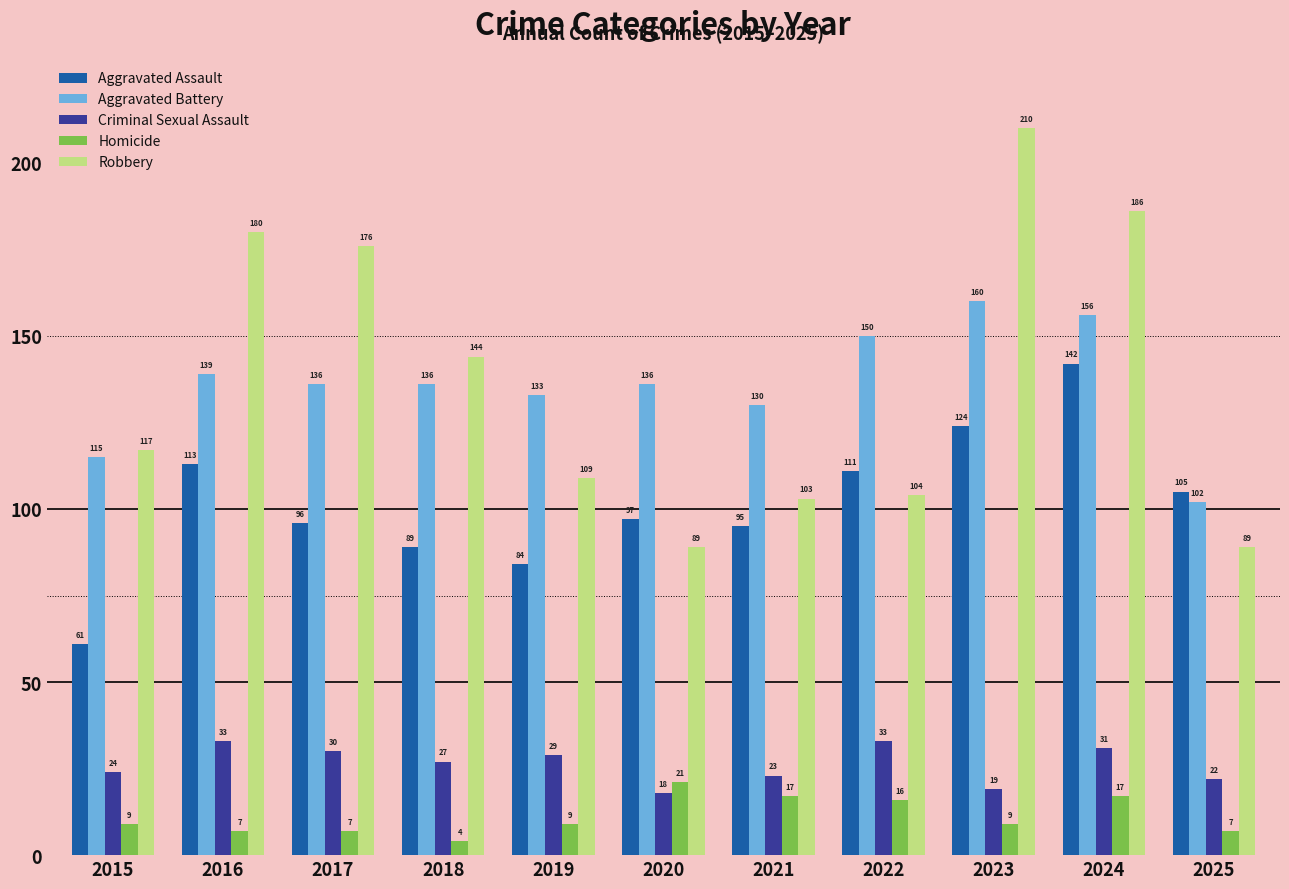

Which series has the largest total across all categories?

Robbery